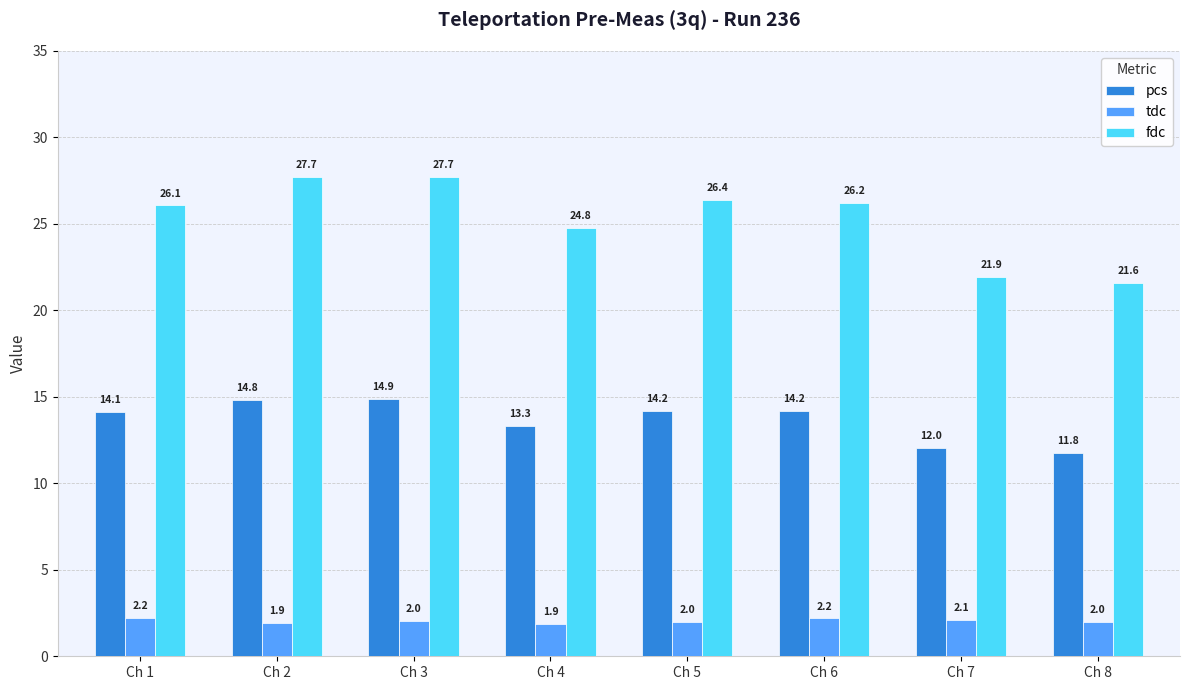

Where does the tdc series first go above 2?

Ch 1